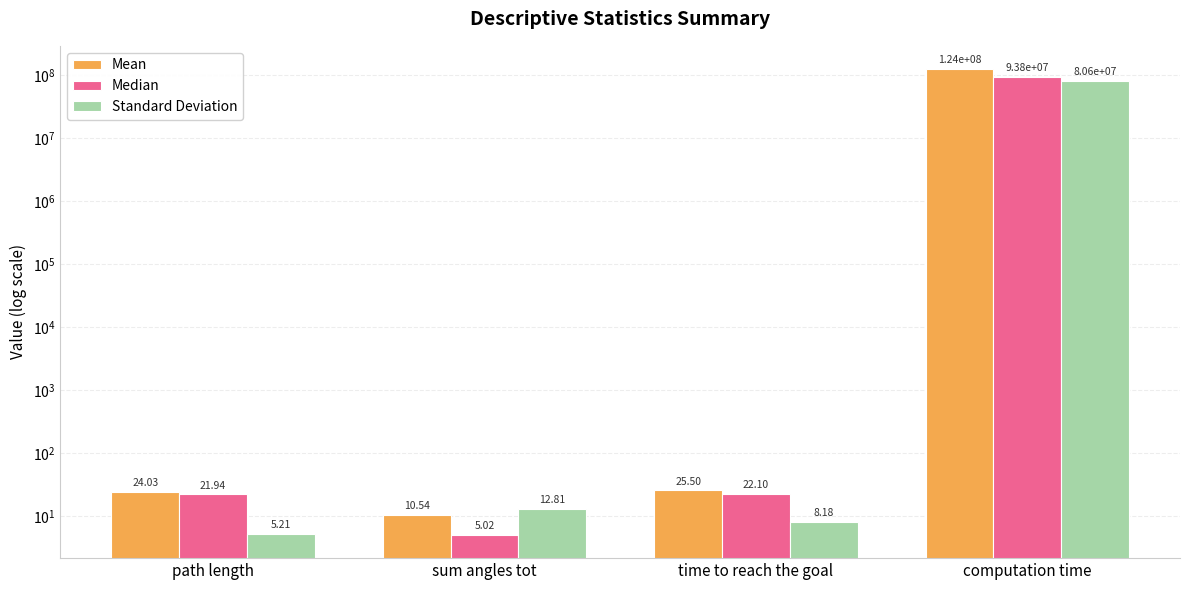

Rank the series by their average value, from highest to lowest.

Mean, Median, Standard Deviation